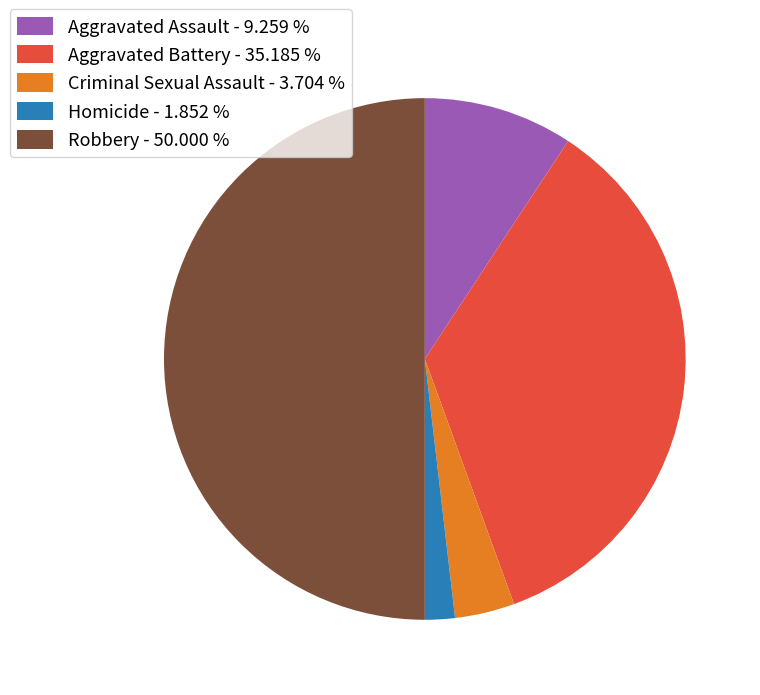

How many segments does this pie chart have?

5